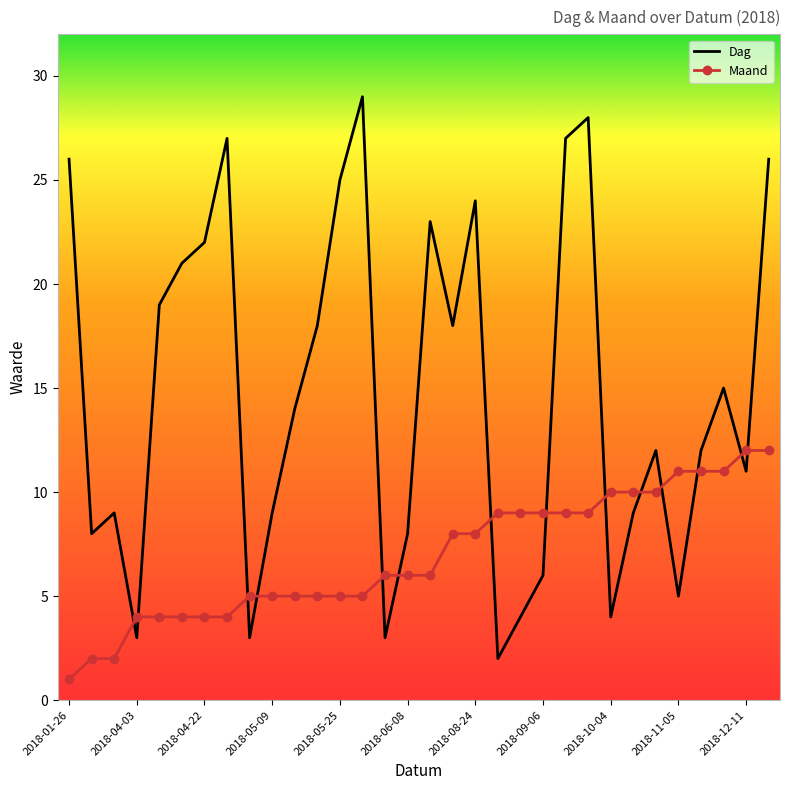

What are all the series names shown in the legend?

Dag, Maand